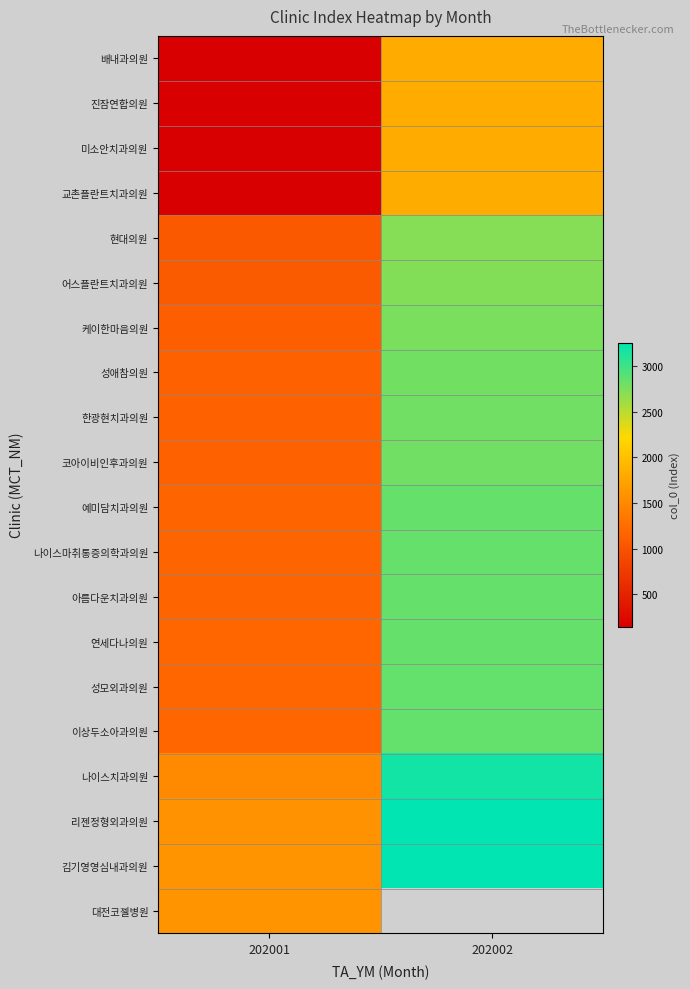

What is the sum of the 배내과의원 values at 202002 and 202001?

1953.0